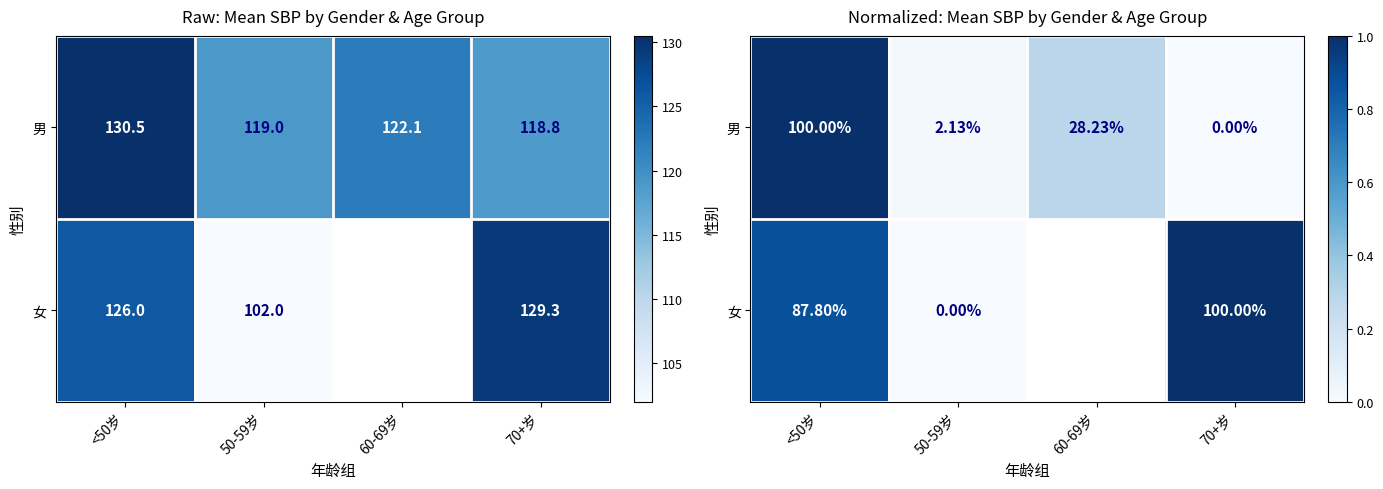

What is the sum of the 女 values at <50岁 and 70+岁?

1.9